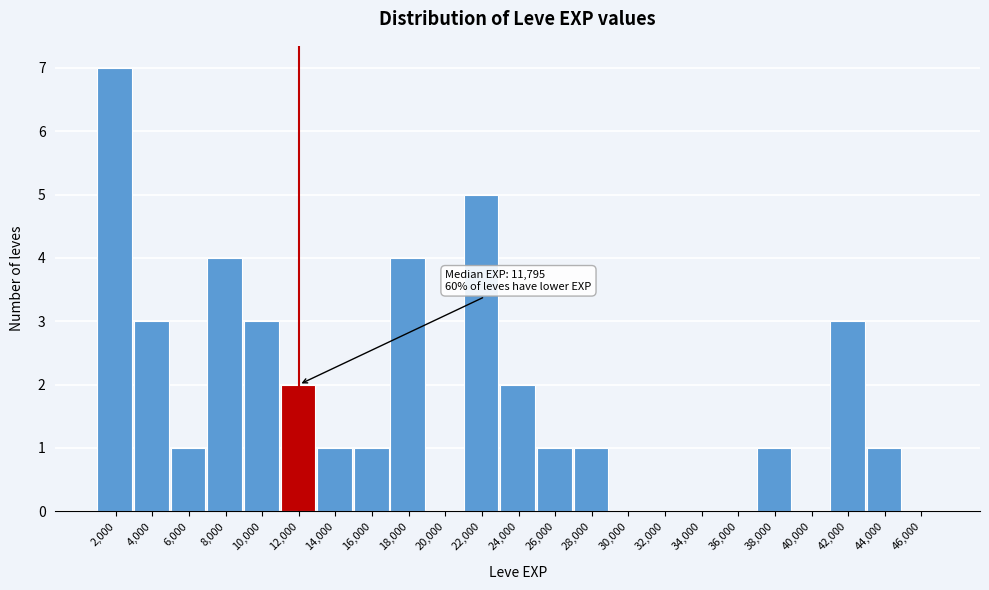

Reading right to left, transcribe all the data shown in this chart.

46,000=0	44,000=1	42,000=3	40,000=0	38,000=1	36,000=0	34,000=0	32,000=0	30,000=0	28,000=1	26,000=1	24,000=2	22,000=5	20,000=0	18,000=4	16,000=1	14,000=1	12,000=2	10,000=3	8,000=4	6,000=1	4,000=3	2,000=7